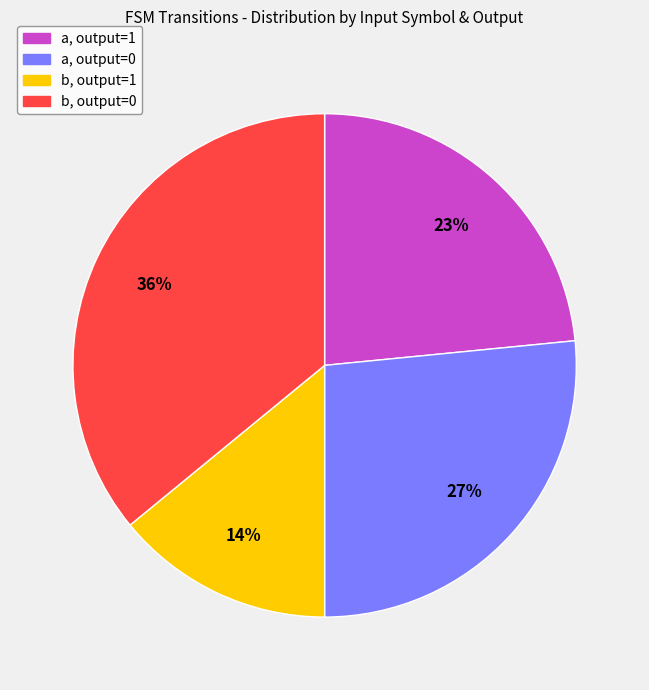

To the nearest percent, what is the average slice percentage?

25%